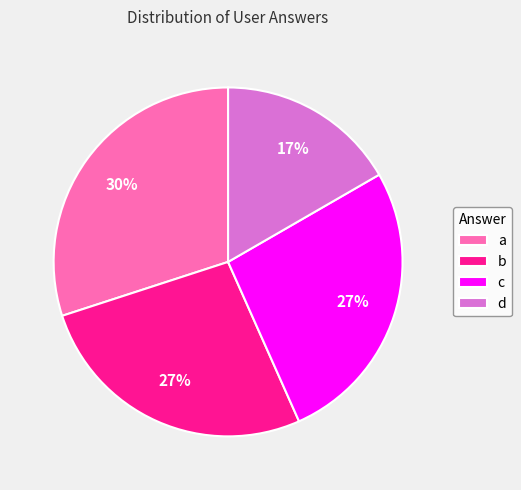

Combined, do a and d account for over 50%?

No